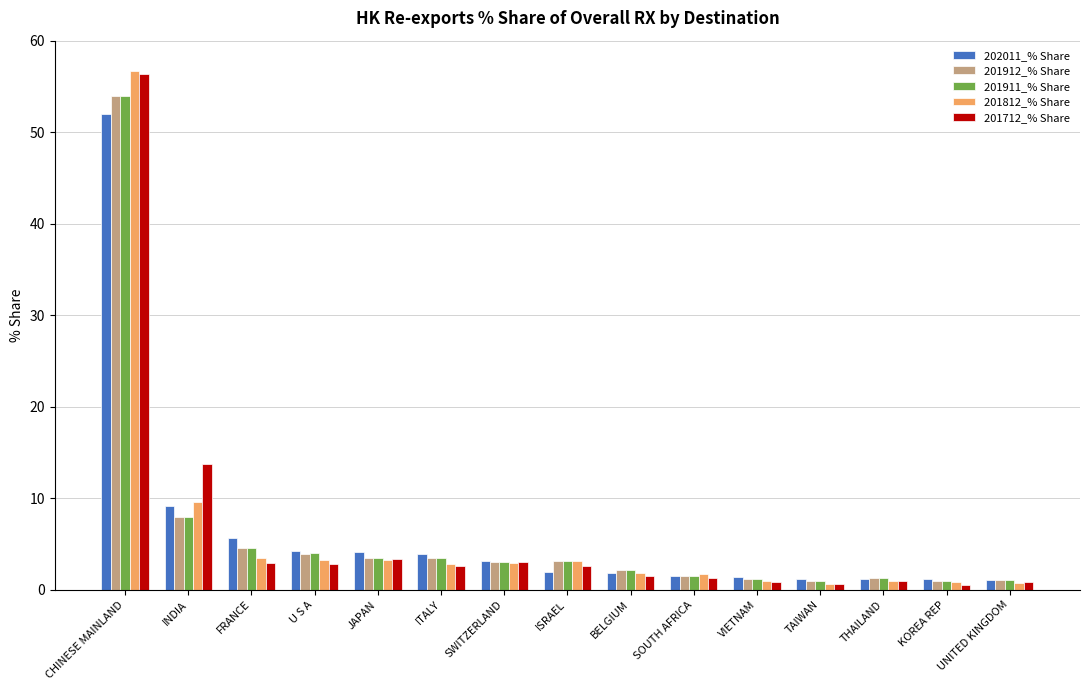

At which category is the sum across all series the highest?

CHINESE MAINLAND